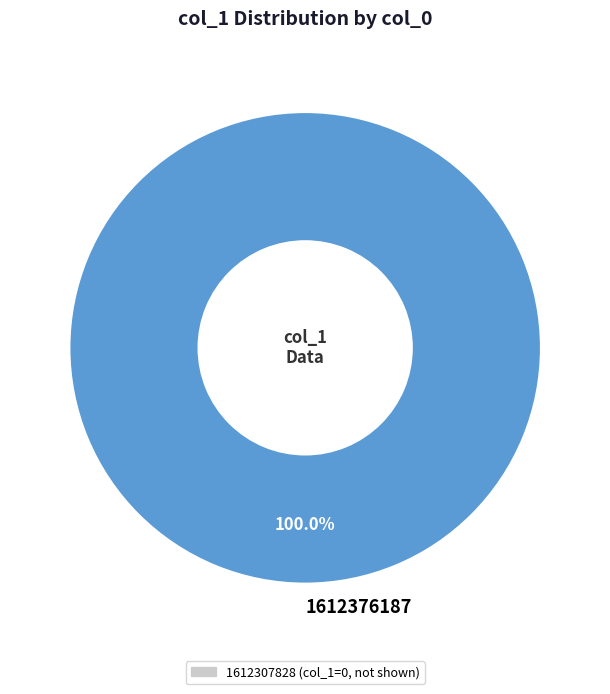

Rank the categories by value from highest to lowest.

1612376187